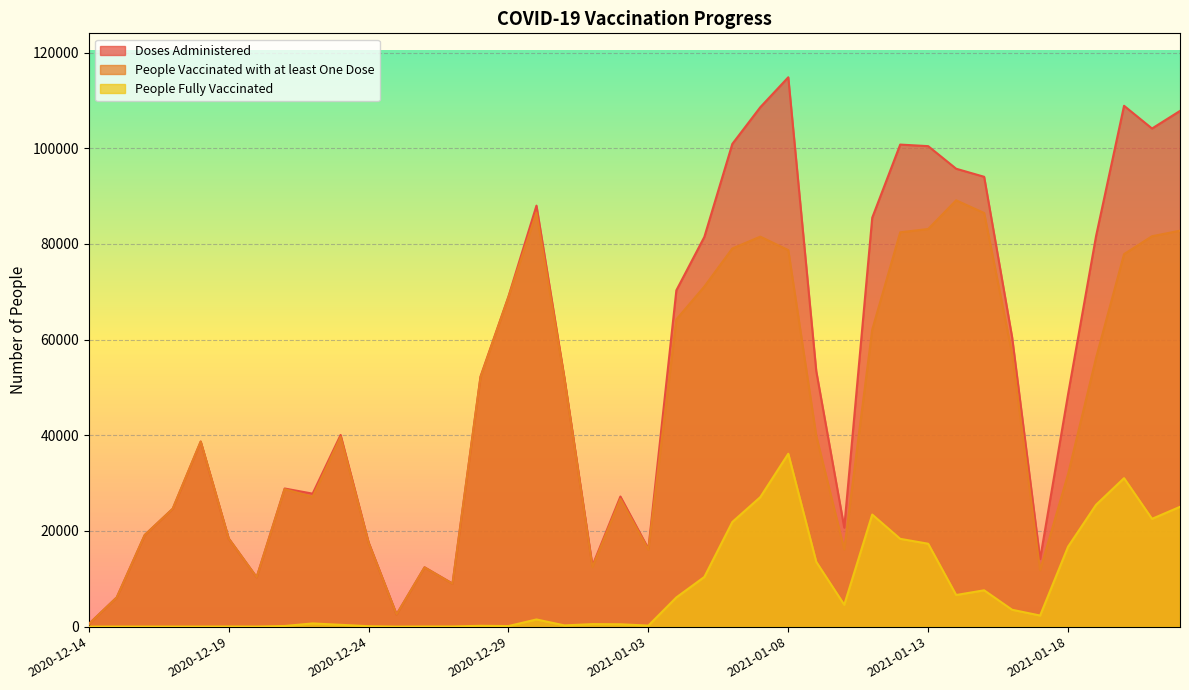

Which series has the largest total across all categories?

Doses Administered